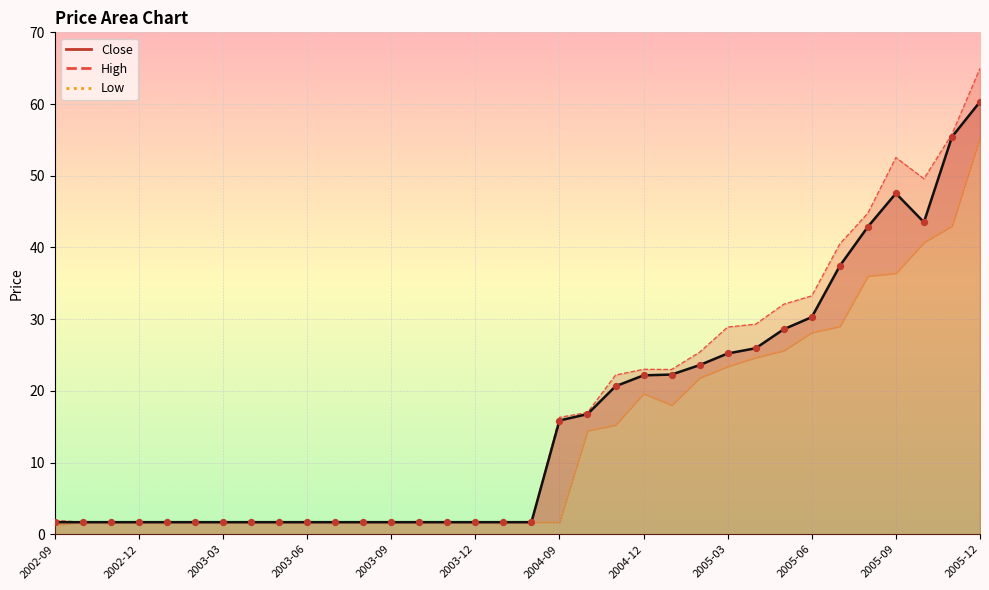

What are all the series names shown in the legend?

Close, High, Low